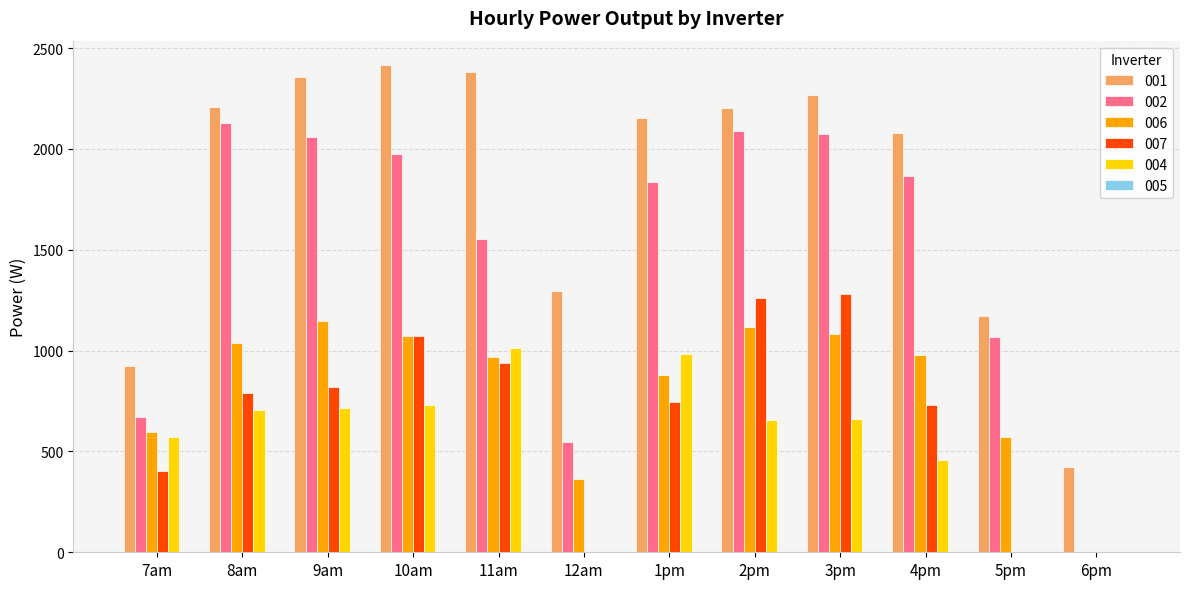

What is the spread (max minus min) of values at 10am?

1687.2